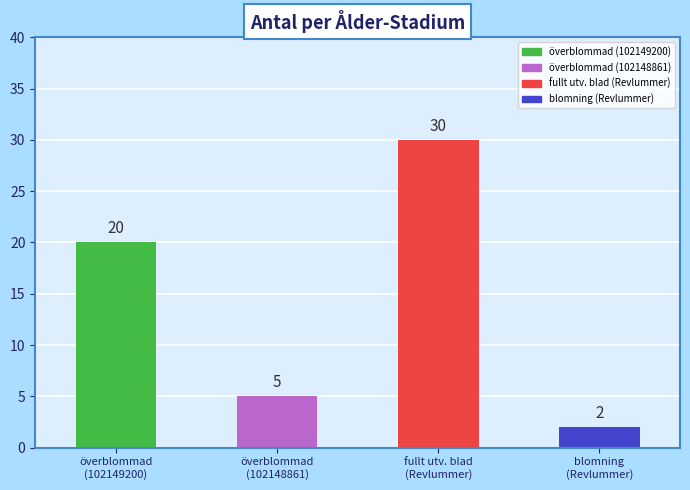

Between fullt utv. blad
(Revlummer) and blomning
(Revlummer), which is larger?

fullt utv. blad
(Revlummer)